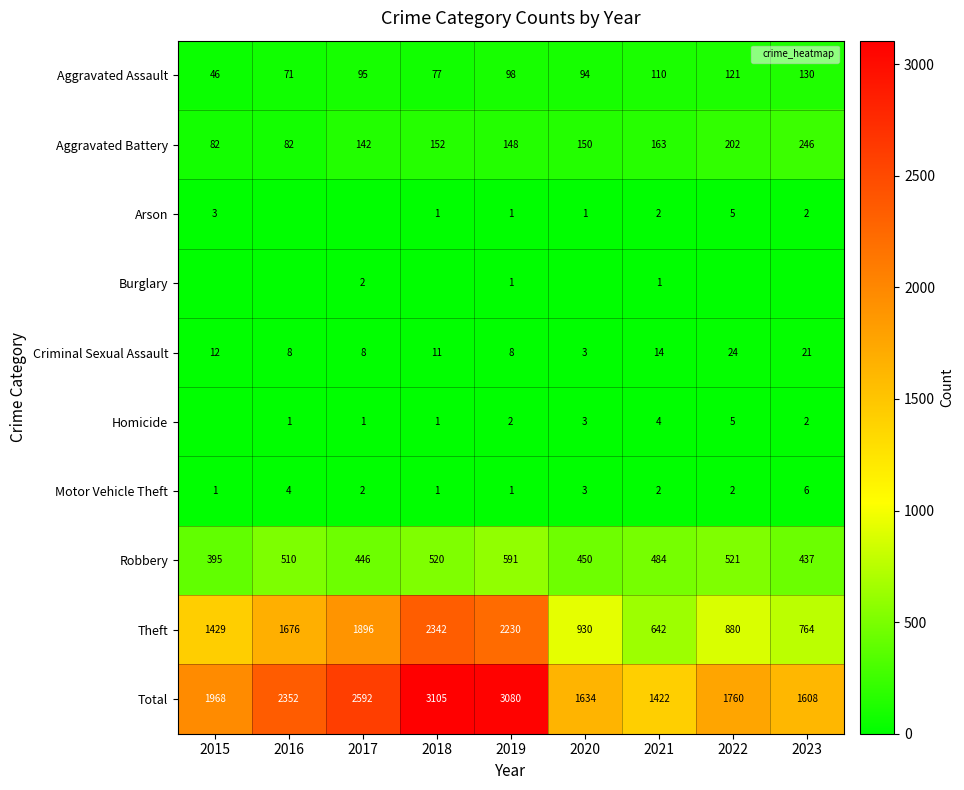

Which label corresponds to the smallest value in the chart?

2016